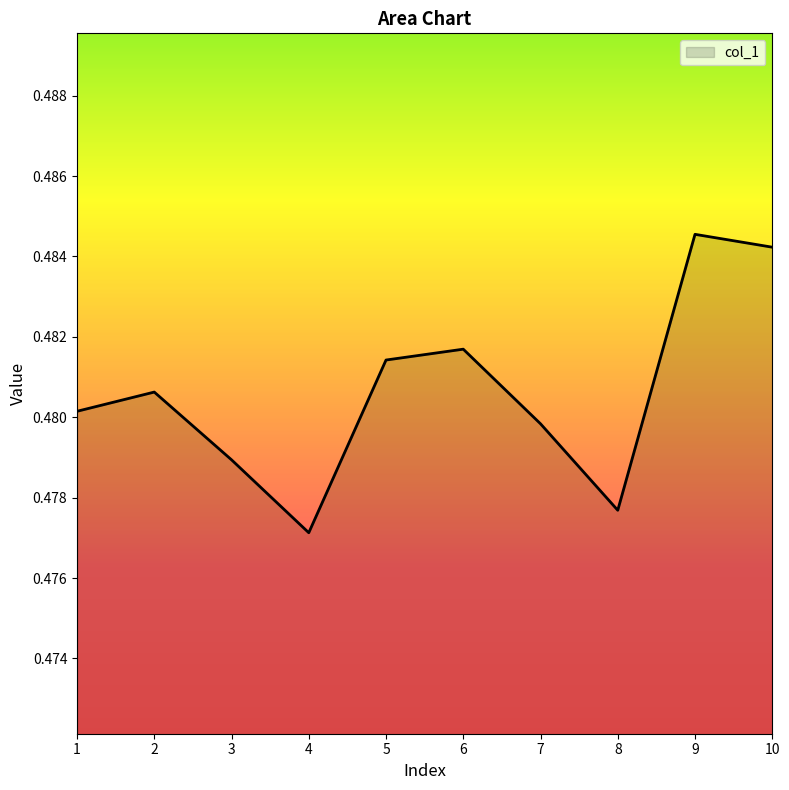

List the labels in order of value, largest first.

9, 10, 6, 5, 2, 1, 7, 3, 8, 4